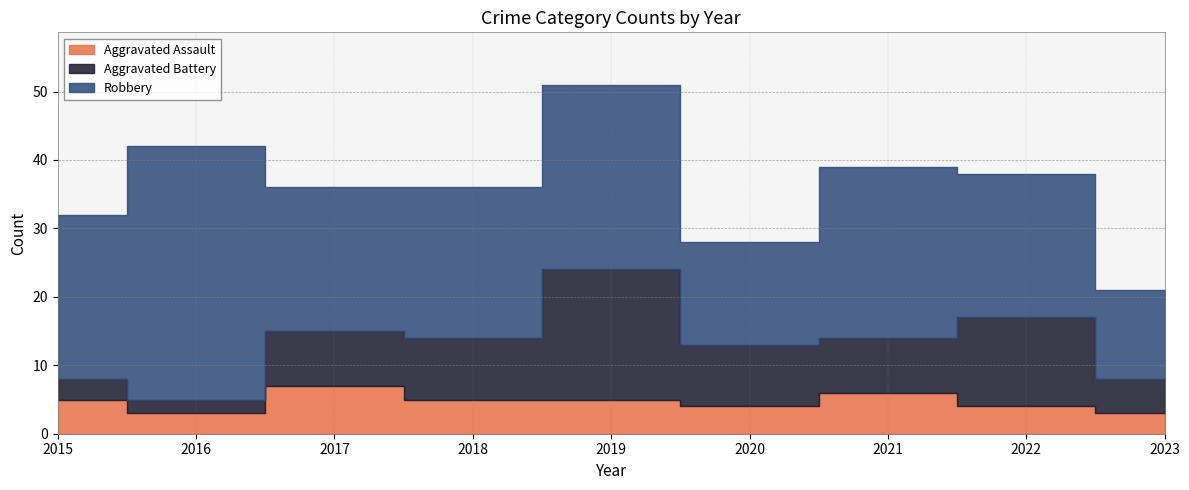

Reading right to left, extract all data points from this chart.

Aggravated Assault: 3	4	6	4	5	5	7	3	5
Aggravated Battery: 5	13	8	9	19	9	8	2	3
Robbery: 13	21	25	15	27	22	21	37	24